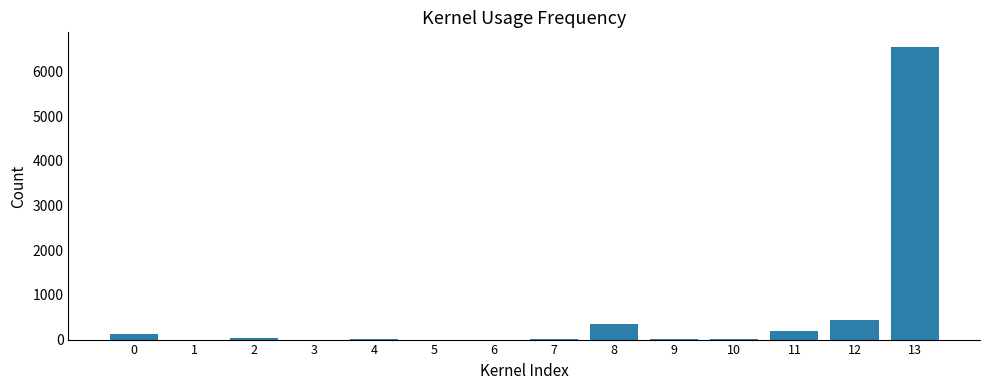

What is the sum of the values at 2 and 7?

41